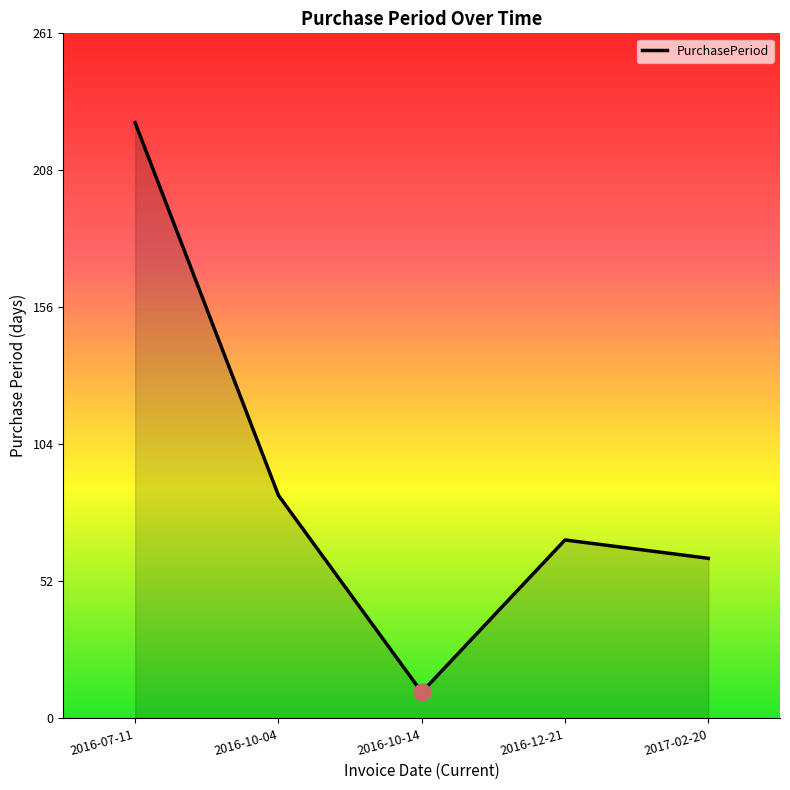

Where is the data nearest to the value 118?

2016-10-04